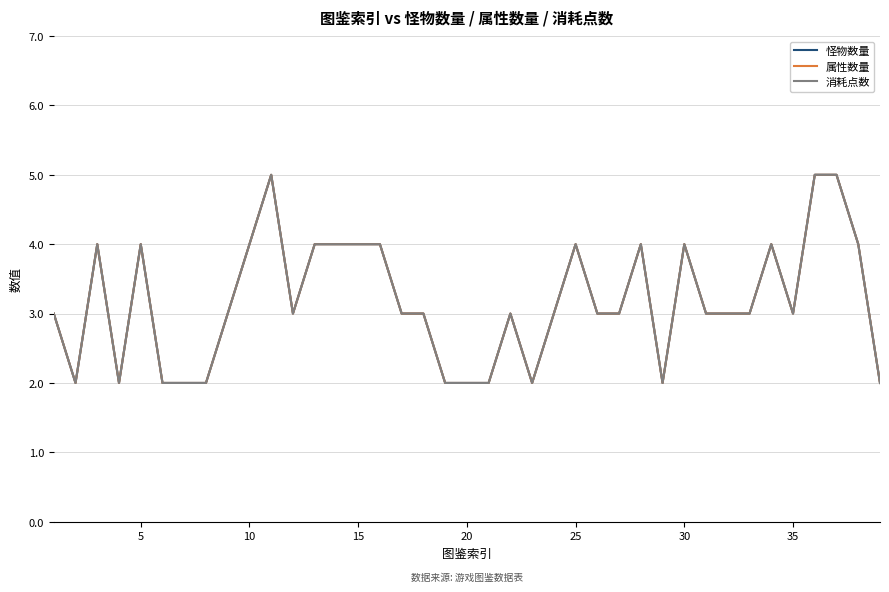

Does the chart display data point markers on the line(s)?

No